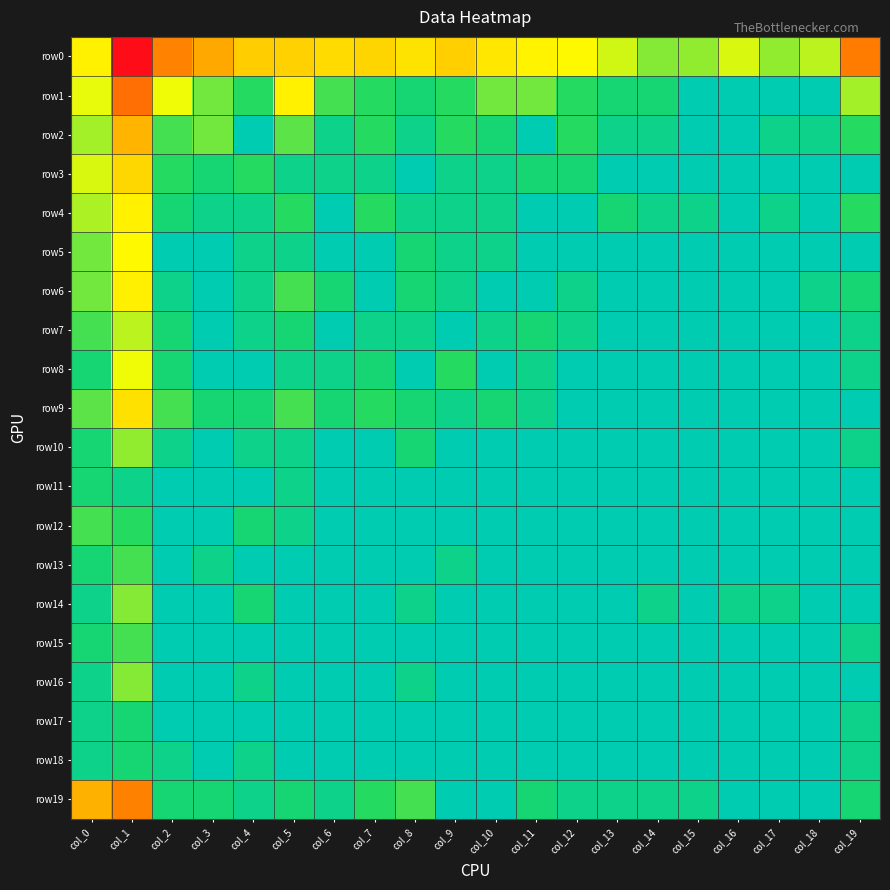

At col_12, list the series in order from largest to smallest.

row0, row1, row2, row3, row6, row7, row19, row4, row5, row8, row9, row10, row11, row12, row13, row14, row15, row16, row17, row18